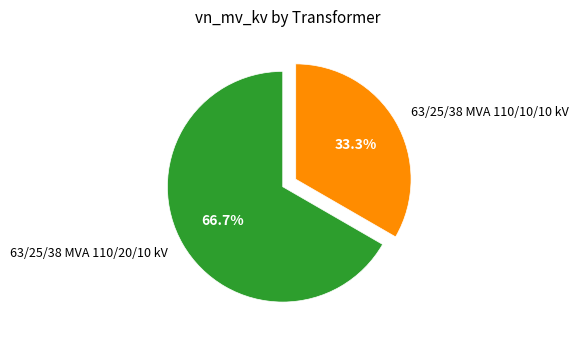

To the nearest percent, what is the difference between the 63/25/38 MVA 110/20/10 kV and 63/25/38 MVA 110/10/10 kV slice percentages?

33%